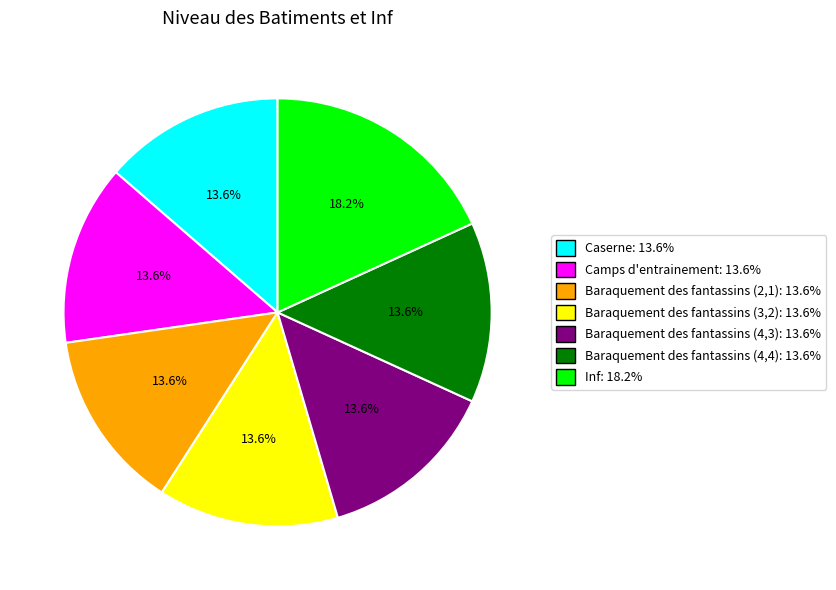

To the nearest percent, what is the difference between the largest and smallest slice percentages?

5%